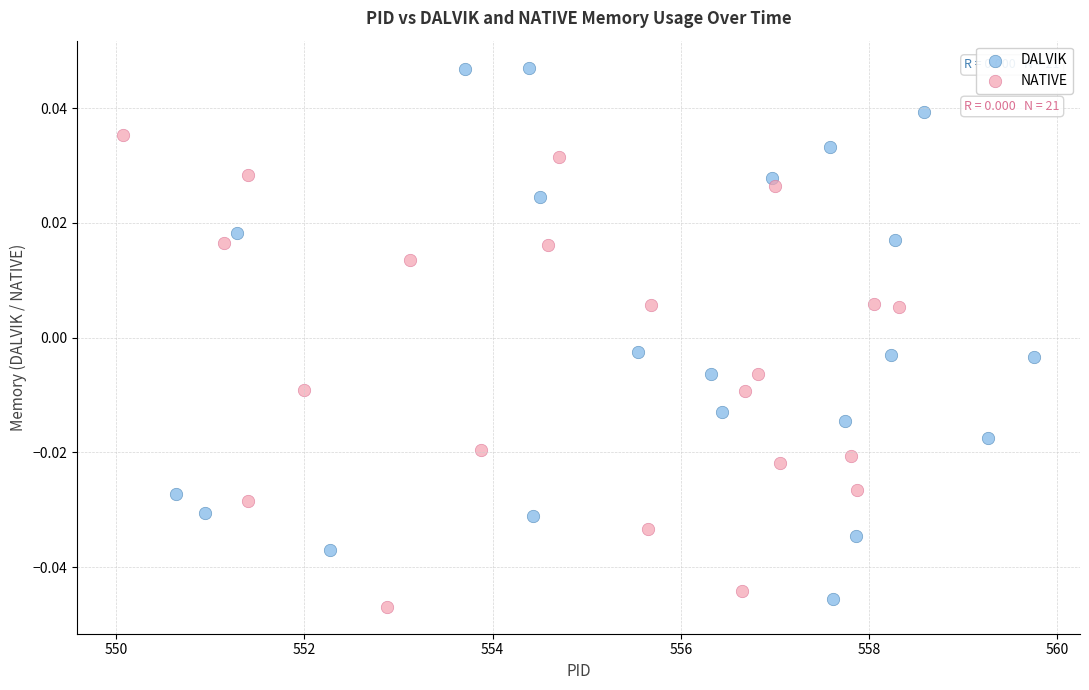

Which series has the largest Y range (max minus min)?

DALVIK